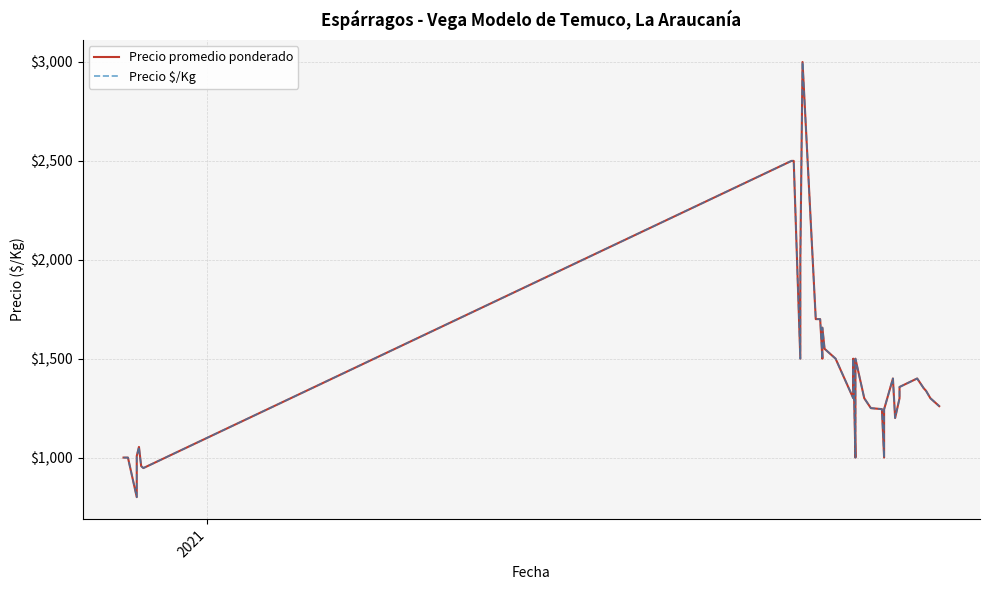

Reading left to right, extract all data points from this chart.

Precio promedio ponderado: 1000	1000	1000	800	1008	1054	957	947	2500	2500	1500	2000	3000	1700	1700	1500	1657	1550	1500	1300	1300	1500	1000	1300	1500	1300	1250	1245	1000	1244	1400	1400	1200	1300	1357	1400	1350	1338	1300	1260
Precio $/Kg: 1000	1000	1000	800	1008	1054	957	947	2500	2500	1500	2000	3000	1700	1700	1500	1657	1550	1500	1300	1300	1500	1000	1300	1500	1300	1250	1245	1000	1244	1400	1400	1200	1300	1357	1400	1350	1338	1300	1260